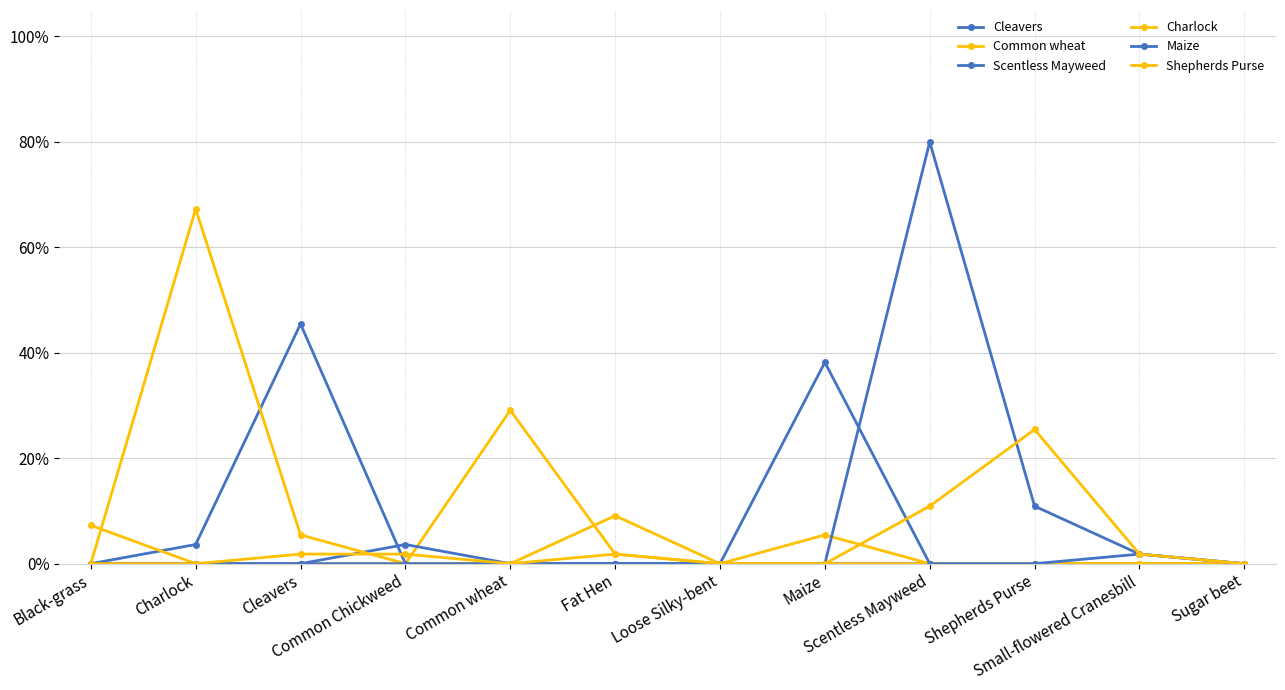

Which series changed the most between Common wheat and Scentless Mayweed?

Scentless Mayweed